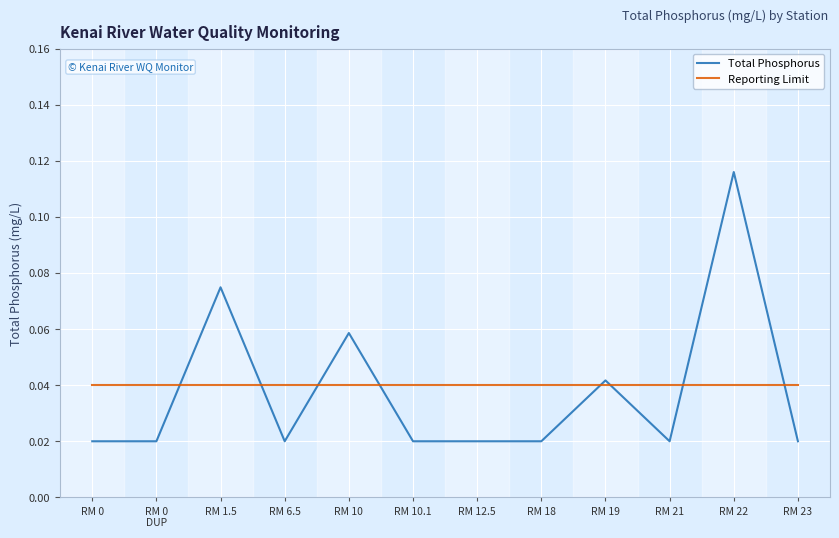

Which series changed the most between RM 10 and RM 21?

Total Phosphorus